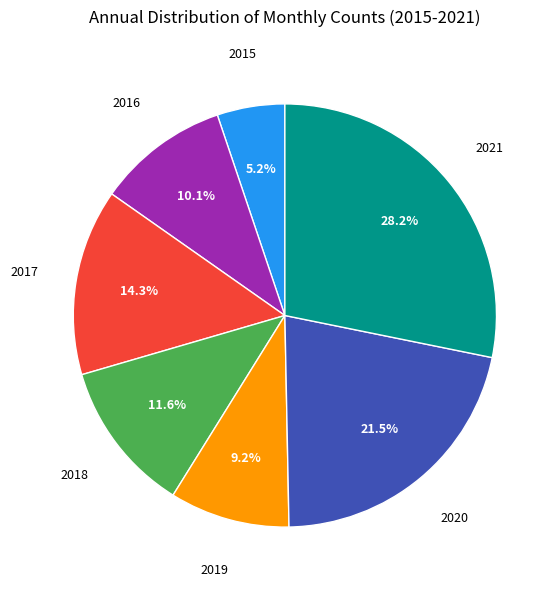

Does any single category account for the majority?

No